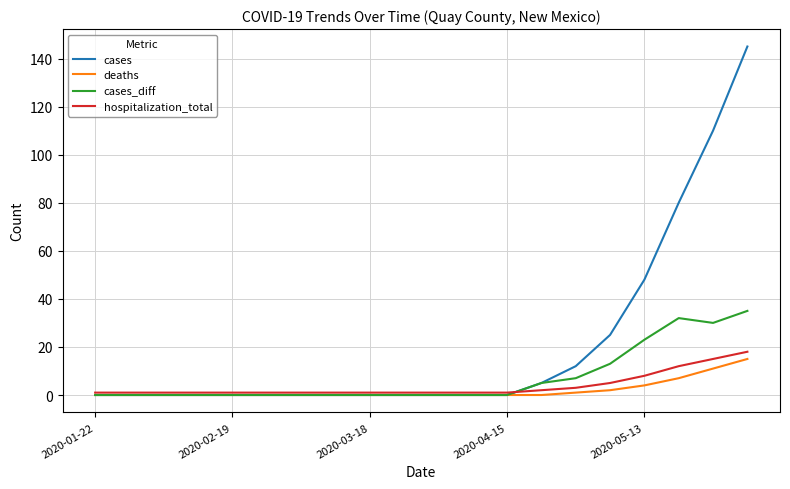

Which series has the largest range (max minus min)?

cases